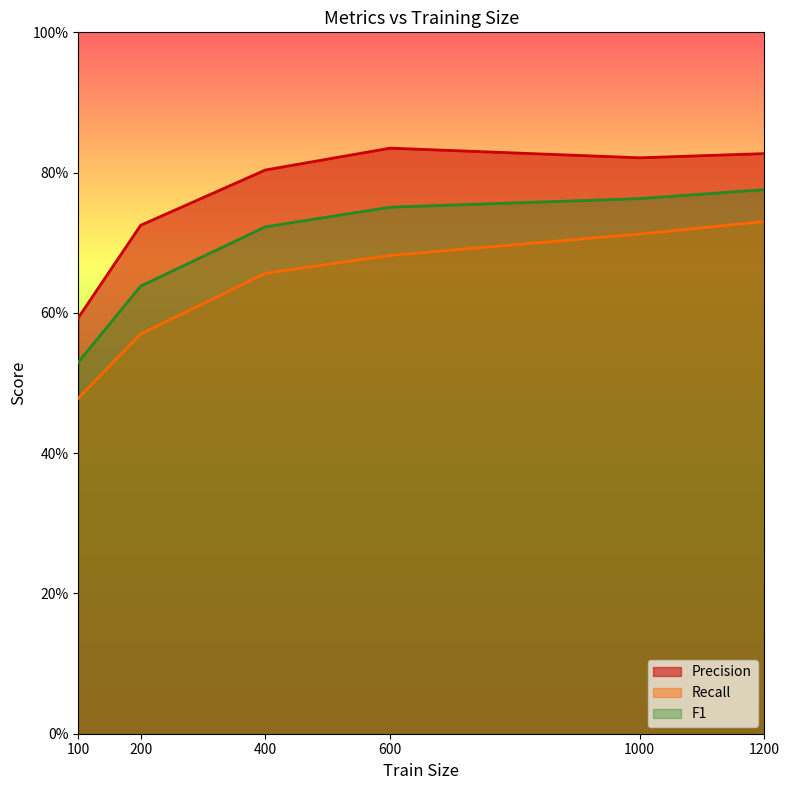

The value of F1 at 100 is 0.5. True or false?

True